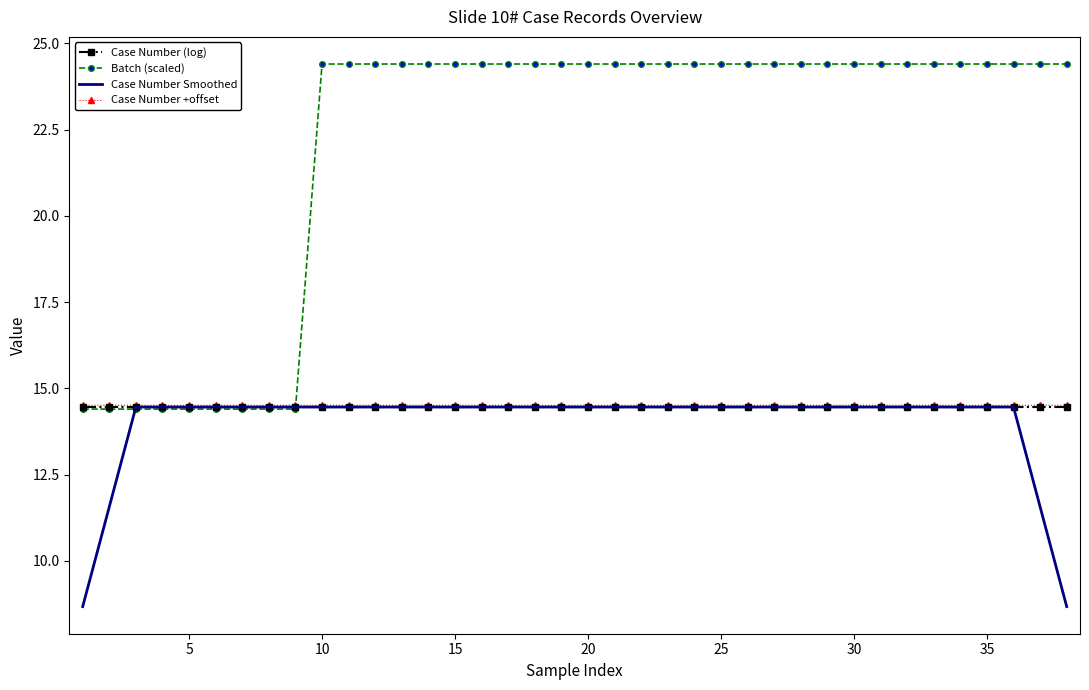

What is the greatest value displayed?

24.4